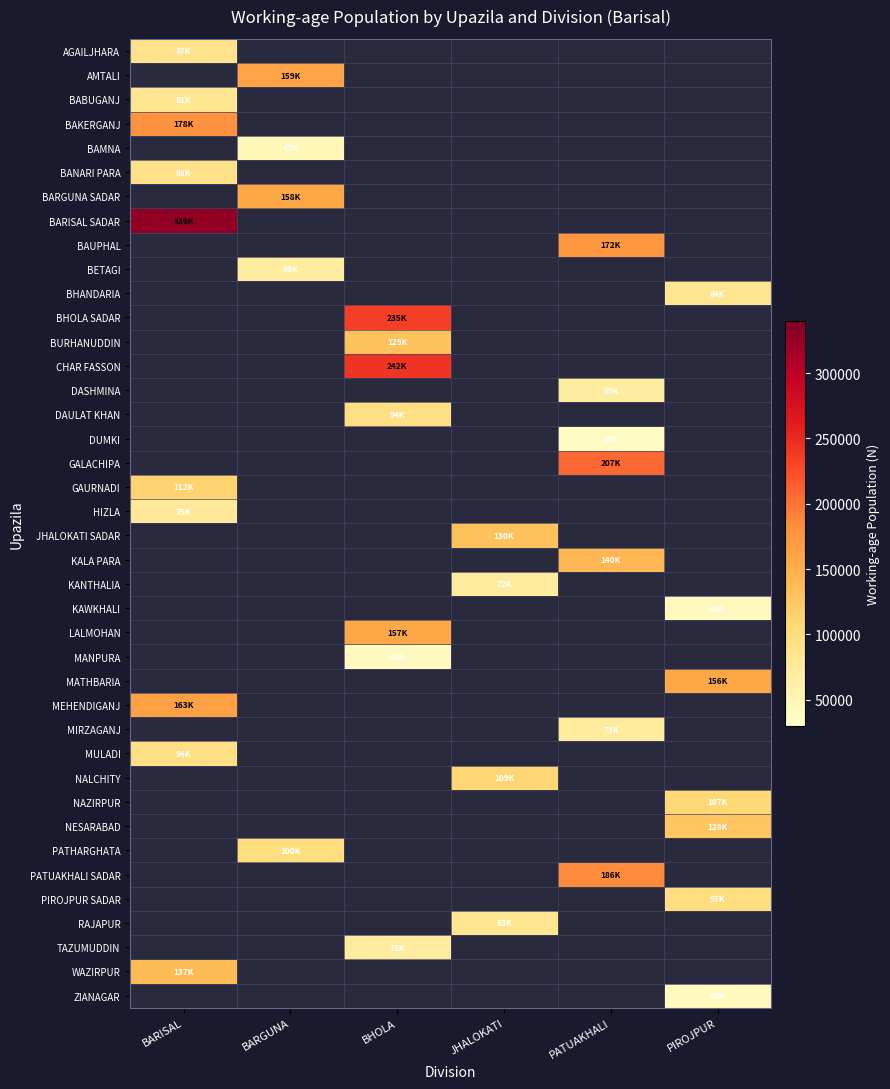

Reading right to left, list all the values displayed in this chart.

AGAILJHARA: PIROJPUR=0	PATUAKHALI=0	JHALOKATI=0	BHOLA=0	BARGUNA=0	BARISAL=87360
AMTALI: PIROJPUR=0	PATUAKHALI=0	JHALOKATI=0	BHOLA=0	BARGUNA=159200	BARISAL=0
BABUGANJ: PIROJPUR=0	PATUAKHALI=0	JHALOKATI=0	BHOLA=0	BARGUNA=0	BARISAL=81000
BAKERGANJ: PIROJPUR=0	PATUAKHALI=0	JHALOKATI=0	BHOLA=0	BARGUNA=0	BARISAL=178500
BAMNA: PIROJPUR=0	PATUAKHALI=0	JHALOKATI=0	BHOLA=0	BARGUNA=47440	BARISAL=0
BANARI PARA: PIROJPUR=0	PATUAKHALI=0	JHALOKATI=0	BHOLA=0	BARGUNA=0	BARISAL=88660
BARGUNA SADAR: PIROJPUR=0	PATUAKHALI=0	JHALOKATI=0	BHOLA=0	BARGUNA=158080	BARISAL=0
BARISAL SADAR: PIROJPUR=0	PATUAKHALI=0	JHALOKATI=0	BHOLA=0	BARGUNA=0	BARISAL=326860
BAUPHAL: PIROJPUR=0	PATUAKHALI=172920	JHALOKATI=0	BHOLA=0	BARGUNA=0	BARISAL=0
BETAGI: PIROJPUR=0	PATUAKHALI=0	JHALOKATI=0	BHOLA=0	BARGUNA=69280	BARISAL=0
BHANDARIA: PIROJPUR=84060	PATUAKHALI=0	JHALOKATI=0	BHOLA=0	BARGUNA=0	BARISAL=0
BHOLA SADAR: PIROJPUR=0	PATUAKHALI=0	JHALOKATI=0	BHOLA=235280	BARGUNA=0	BARISAL=0
BURHANUDDIN: PIROJPUR=0	PATUAKHALI=0	JHALOKATI=0	BHOLA=129640	BARGUNA=0	BARISAL=0
CHAR FASSON: PIROJPUR=0	PATUAKHALI=0	JHALOKATI=0	BHOLA=242960	BARGUNA=0	BARISAL=0
DASHMINA: PIROJPUR=0	PATUAKHALI=69960	JHALOKATI=0	BHOLA=0	BARGUNA=0	BARISAL=0
DAULAT KHAN: PIROJPUR=0	PATUAKHALI=0	JHALOKATI=0	BHOLA=94260	BARGUNA=0	BARISAL=0
DUMKI: PIROJPUR=0	PATUAKHALI=39220	JHALOKATI=0	BHOLA=0	BARGUNA=0	BARISAL=0
GALACHIPA: PIROJPUR=0	PATUAKHALI=207480	JHALOKATI=0	BHOLA=0	BARGUNA=0	BARISAL=0
GAURNADI: PIROJPUR=0	PATUAKHALI=0	JHALOKATI=0	BHOLA=0	BARGUNA=0	BARISAL=112800
HIZLA: PIROJPUR=0	PATUAKHALI=0	JHALOKATI=0	BHOLA=0	BARGUNA=0	BARISAL=75680
JHALOKATI SADAR: PIROJPUR=0	PATUAKHALI=0	JHALOKATI=130140	BHOLA=0	BARGUNA=0	BARISAL=0
KALA PARA: PIROJPUR=0	PATUAKHALI=140520	JHALOKATI=0	BHOLA=0	BARGUNA=0	BARISAL=0
KANTHALIA: PIROJPUR=0	PATUAKHALI=0	JHALOKATI=72400	BHOLA=0	BARGUNA=0	BARISAL=0
KAWKHALI: PIROJPUR=42240	PATUAKHALI=0	JHALOKATI=0	BHOLA=0	BARGUNA=0	BARISAL=0
LALMOHAN: PIROJPUR=0	PATUAKHALI=0	JHALOKATI=0	BHOLA=157060	BARGUNA=0	BARISAL=0
MANPURA: PIROJPUR=0	PATUAKHALI=0	JHALOKATI=0	BHOLA=41380	BARGUNA=0	BARISAL=0
MATHBARIA: PIROJPUR=156560	PATUAKHALI=0	JHALOKATI=0	BHOLA=0	BARGUNA=0	BARISAL=0
MEHENDIGANJ: PIROJPUR=0	PATUAKHALI=0	JHALOKATI=0	BHOLA=0	BARGUNA=0	BARISAL=163280
MIRZAGANJ: PIROJPUR=0	PATUAKHALI=73060	JHALOKATI=0	BHOLA=0	BARGUNA=0	BARISAL=0
MULADI: PIROJPUR=0	PATUAKHALI=0	JHALOKATI=0	BHOLA=0	BARGUNA=0	BARISAL=94620
NALCHITY: PIROJPUR=0	PATUAKHALI=0	JHALOKATI=109160	BHOLA=0	BARGUNA=0	BARISAL=0
NAZIRPUR: PIROJPUR=107260	PATUAKHALI=0	JHALOKATI=0	BHOLA=0	BARGUNA=0	BARISAL=0
NESARABAD: PIROJPUR=128080	PATUAKHALI=0	JHALOKATI=0	BHOLA=0	BARGUNA=0	BARISAL=0
PATHARGHATA: PIROJPUR=0	PATUAKHALI=0	JHALOKATI=0	BHOLA=0	BARGUNA=100220	BARISAL=0
PATUAKHALI SADAR: PIROJPUR=0	PATUAKHALI=186020	JHALOKATI=0	BHOLA=0	BARGUNA=0	BARISAL=0
PIROJPUR SADAR: PIROJPUR=97640	PATUAKHALI=0	JHALOKATI=0	BHOLA=0	BARGUNA=0	BARISAL=0
RAJAPUR: PIROJPUR=0	PATUAKHALI=0	JHALOKATI=83700	BHOLA=0	BARGUNA=0	BARISAL=0
TAZUMUDDIN: PIROJPUR=0	PATUAKHALI=0	JHALOKATI=0	BHOLA=71640	BARGUNA=0	BARISAL=0
WAZIRPUR: PIROJPUR=0	PATUAKHALI=0	JHALOKATI=0	BHOLA=0	BARGUNA=0	BARISAL=137320
ZIANAGAR: PIROJPUR=43040	PATUAKHALI=0	JHALOKATI=0	BHOLA=0	BARGUNA=0	BARISAL=0